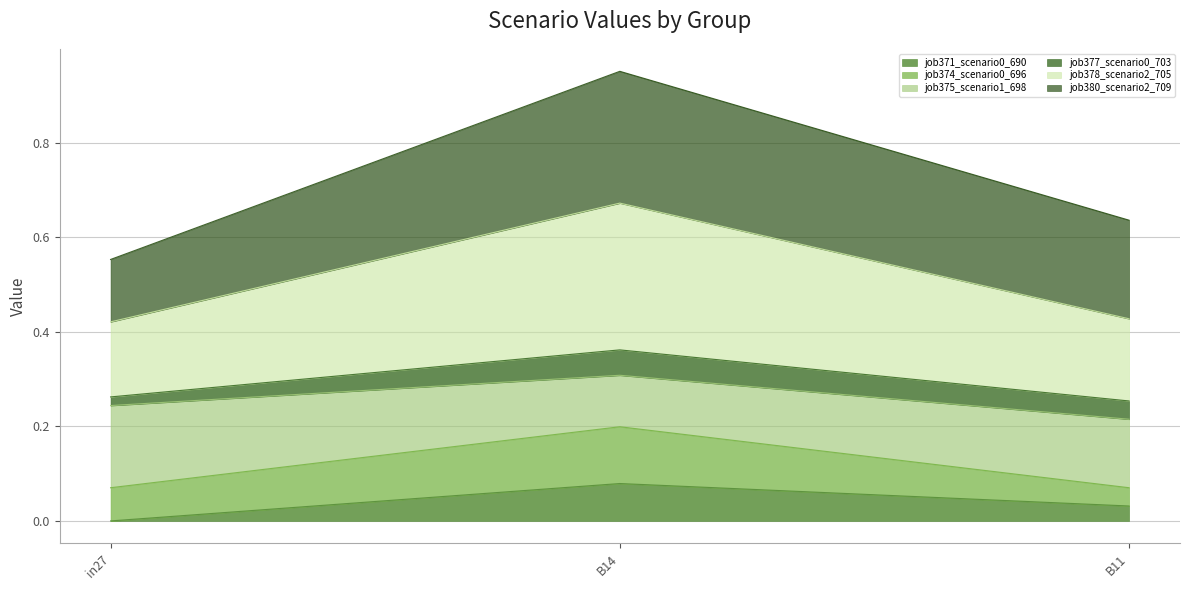

List the labels in order of job378_scenario2_705 value, smallest first.

in27, B11, B14